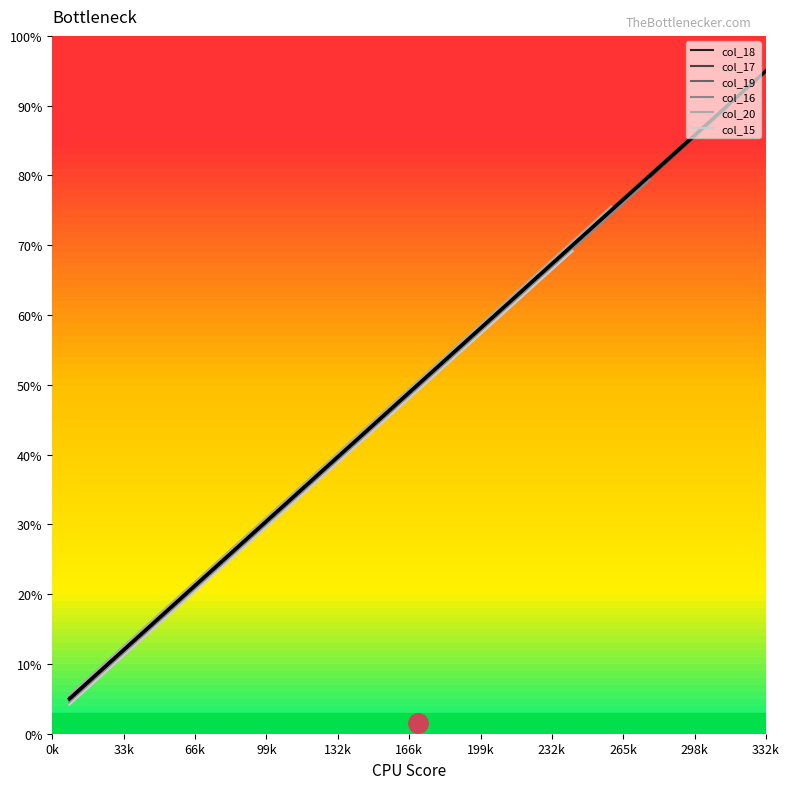

What is the sum of all values?

950.0